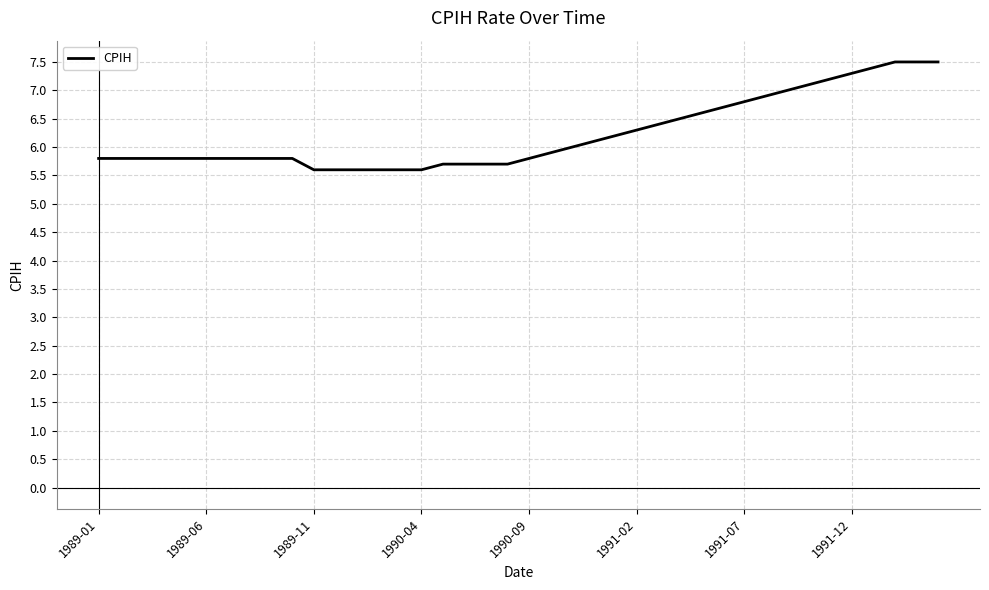

What is the smallest value displayed?

5.6